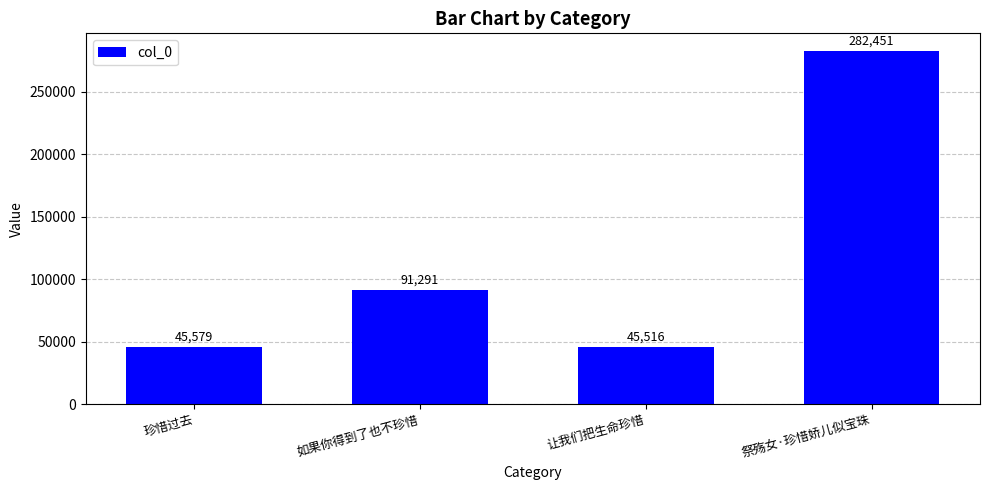

True or false: the data shows 16438 at 珍惜过去.

False